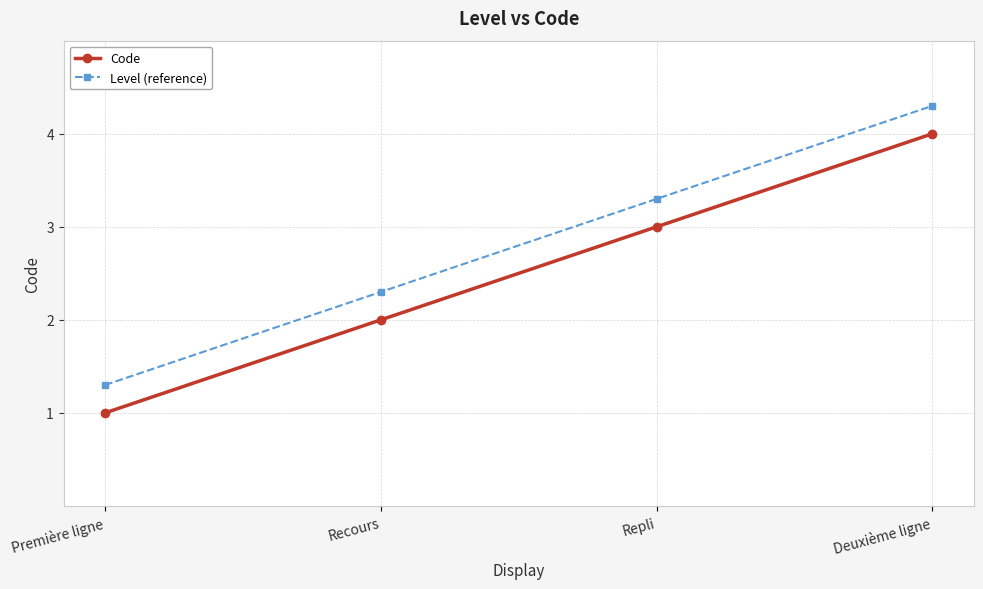

What is the spread (max minus min) of values at Recours?

0.3